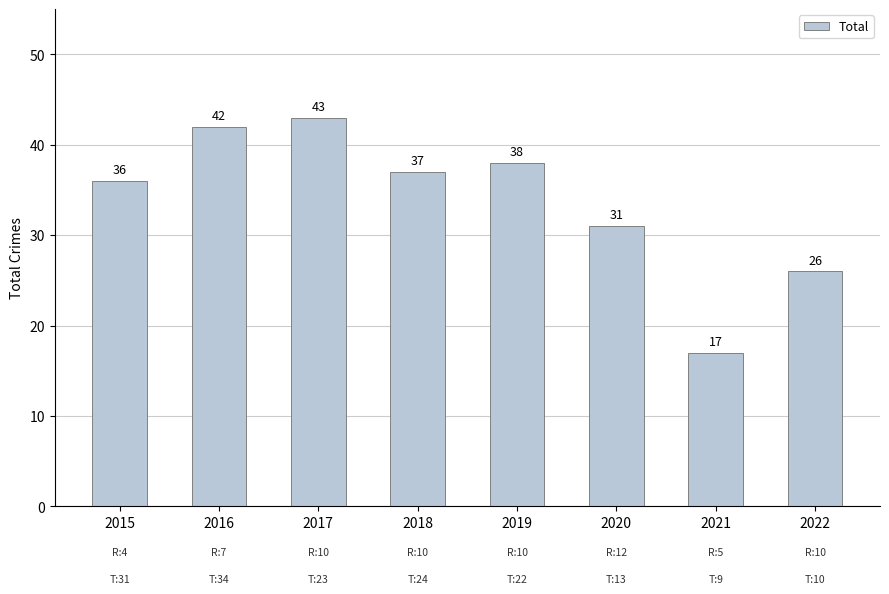

List the labels in order of value, smallest first.

2021, 2022, 2020, 2015, 2018, 2019, 2016, 2017